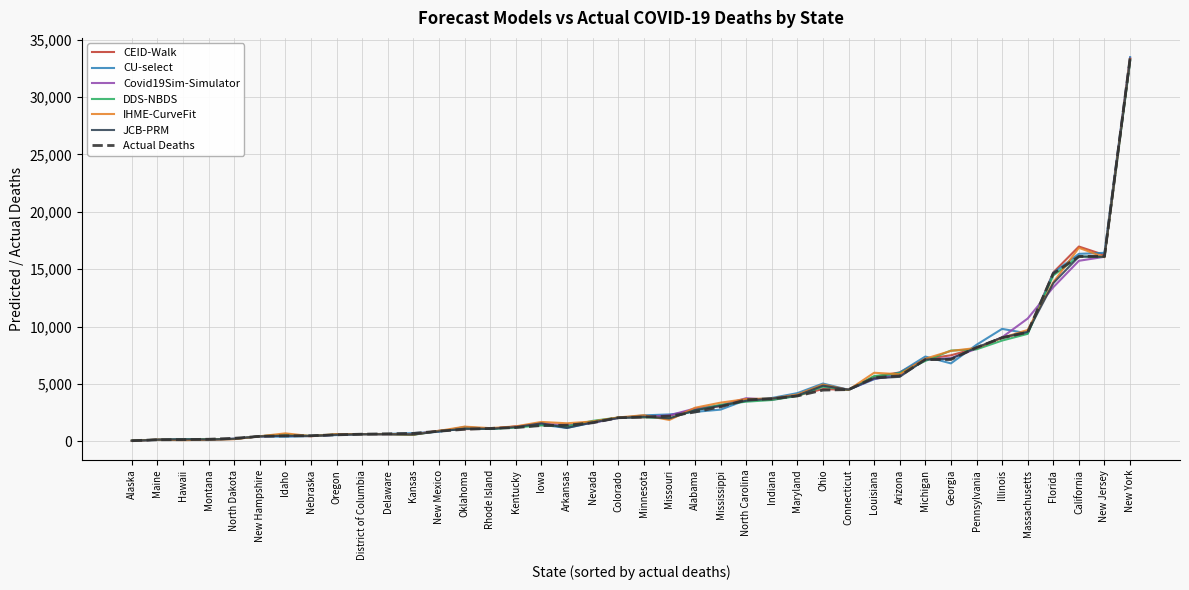

Read the DDS-NBDS value at Massachusetts.

9369.8